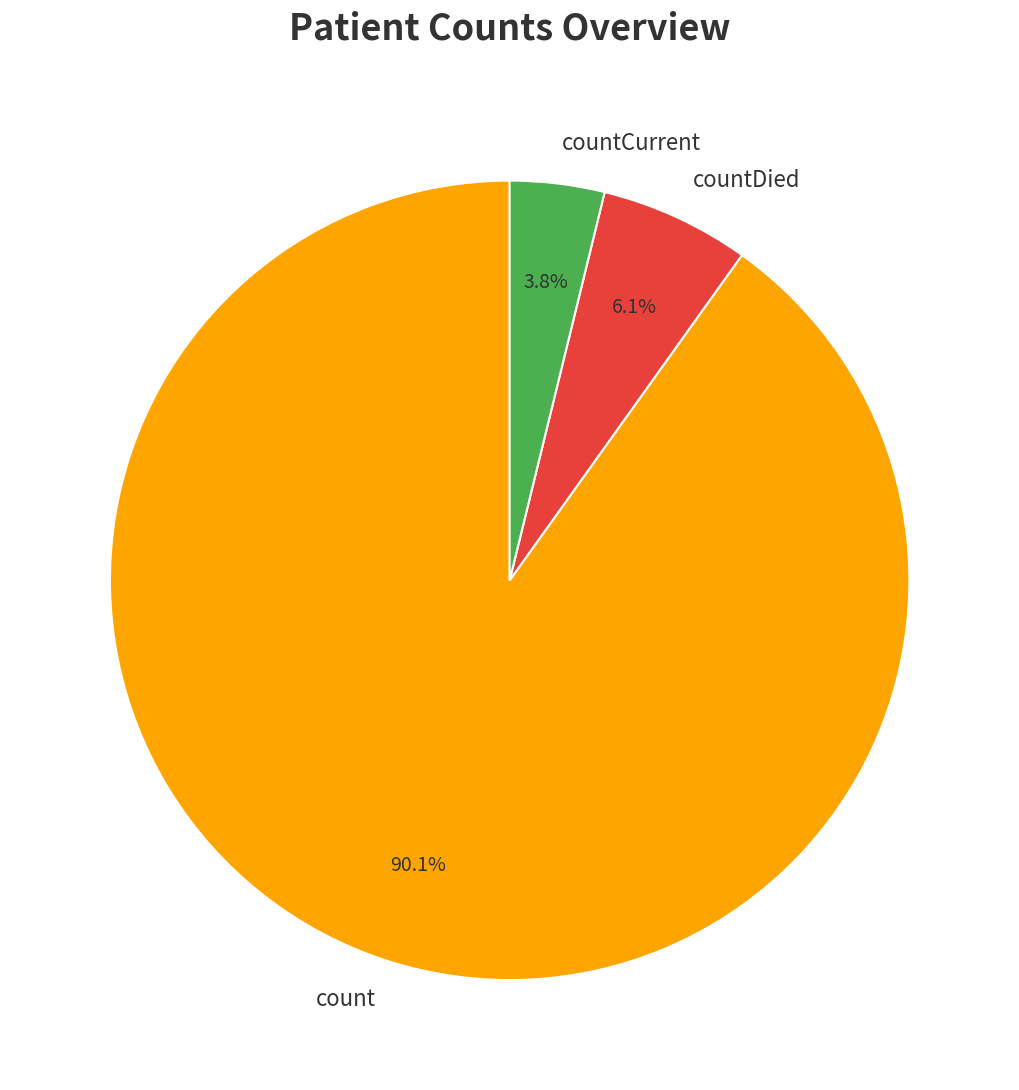

To the nearest percent, what portion does countDied represent?

6%